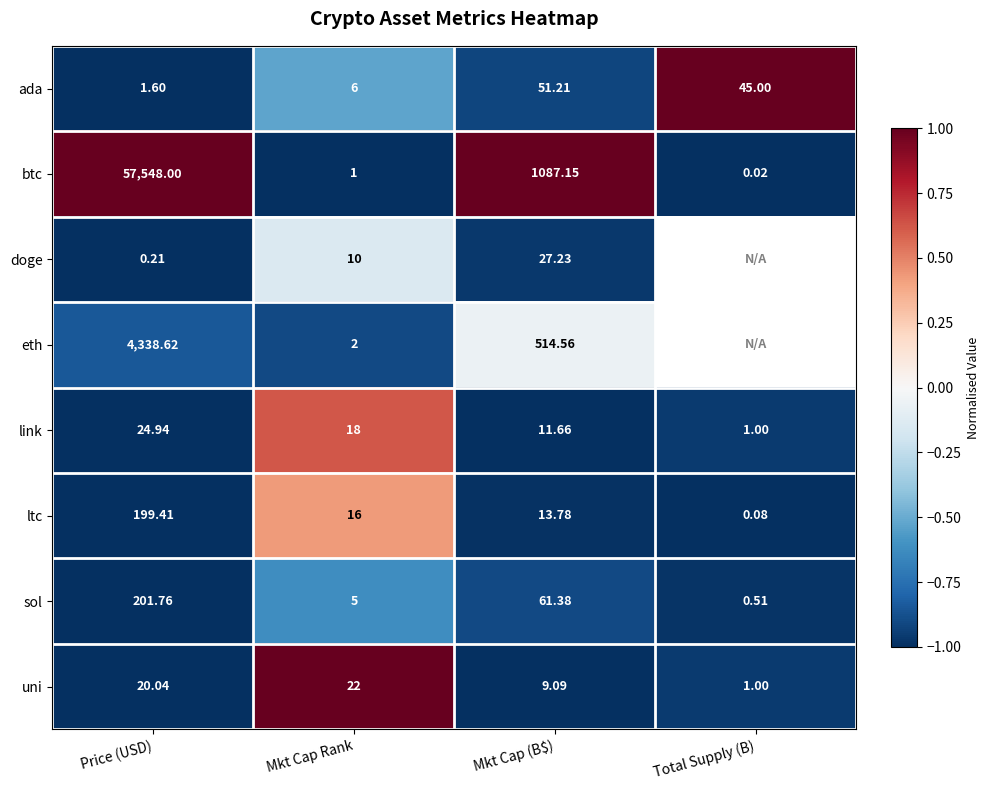

At which label is sol closest to 101?

Mkt Cap (B$)